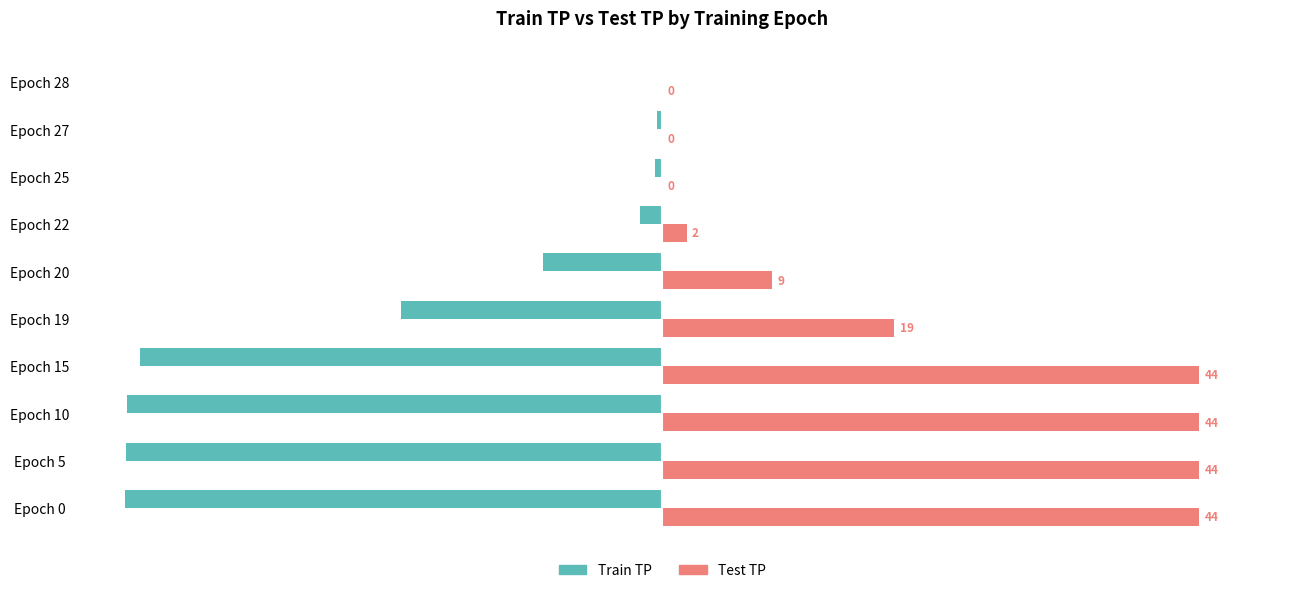

What is the difference between the maximum and minimum values in the Train TP series?

100.0